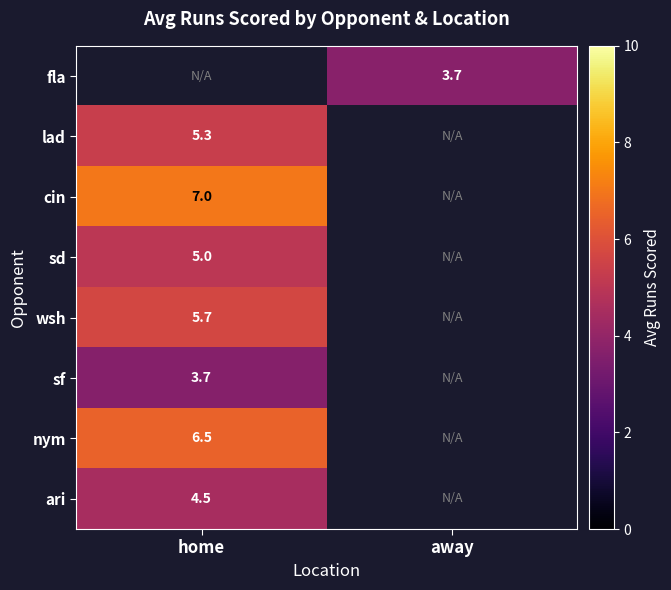

The sf series shows 3.7 at home. True or false?

True